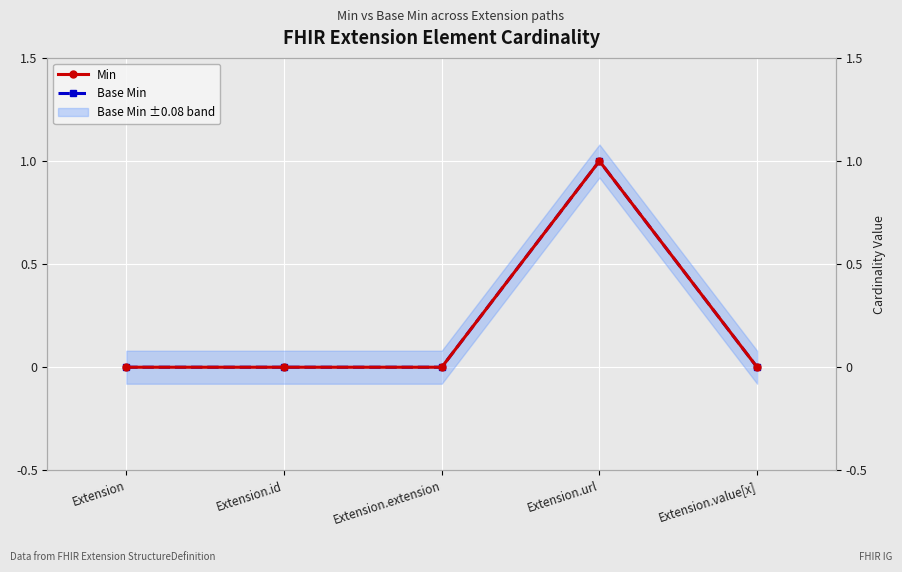

What is the maximum value for Base Min?

1